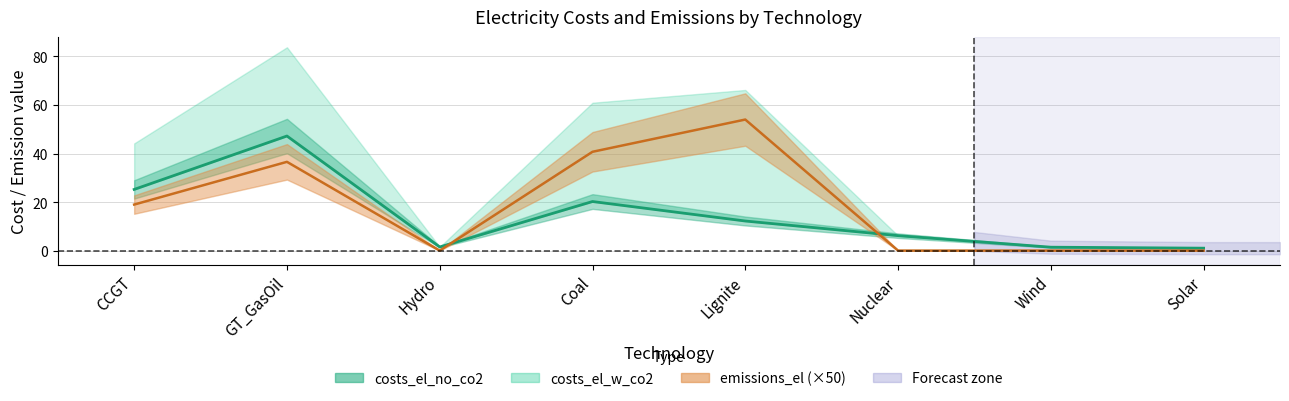

Which series has the largest total across all categories?

emissions_el